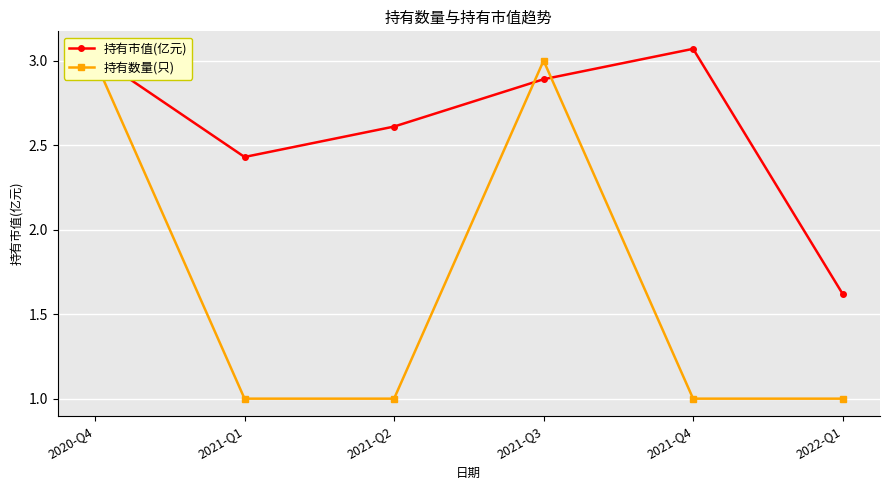

Rank the series at 2022-Q1 from lowest to highest value.

持有数量(只), 持有市值(亿元)